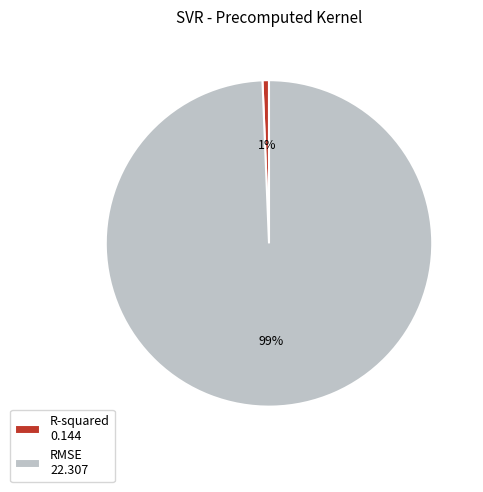

Which slice is the smallest?

R-squared